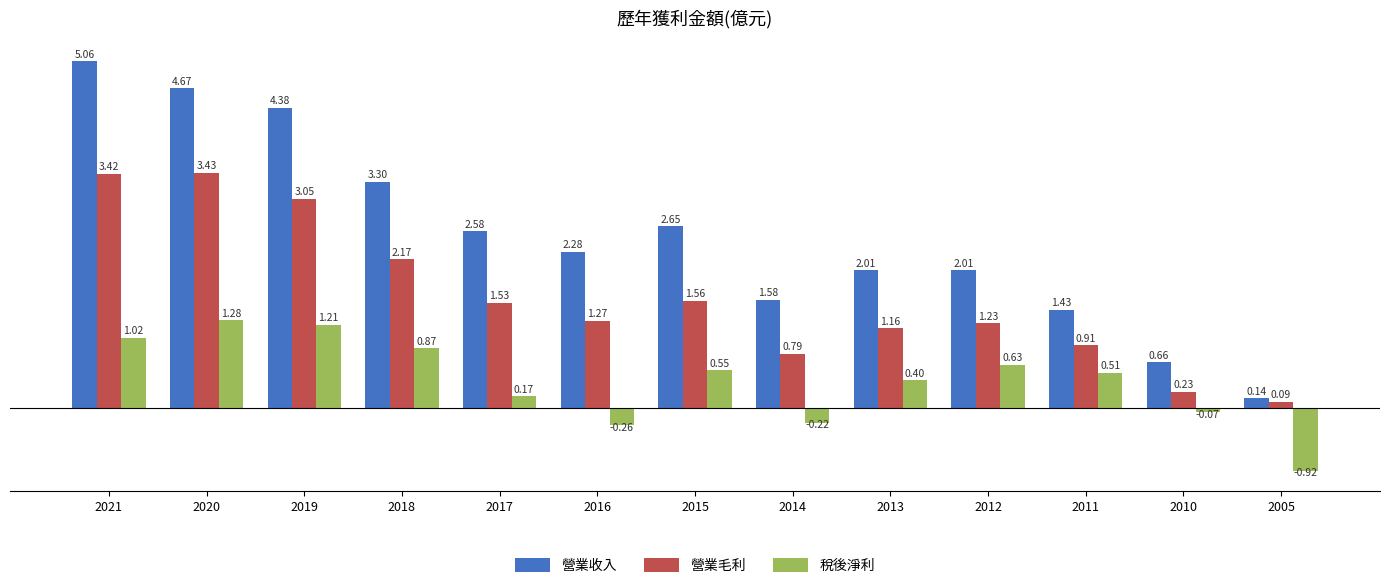

At how many categories does at least one series exceed 2?

9